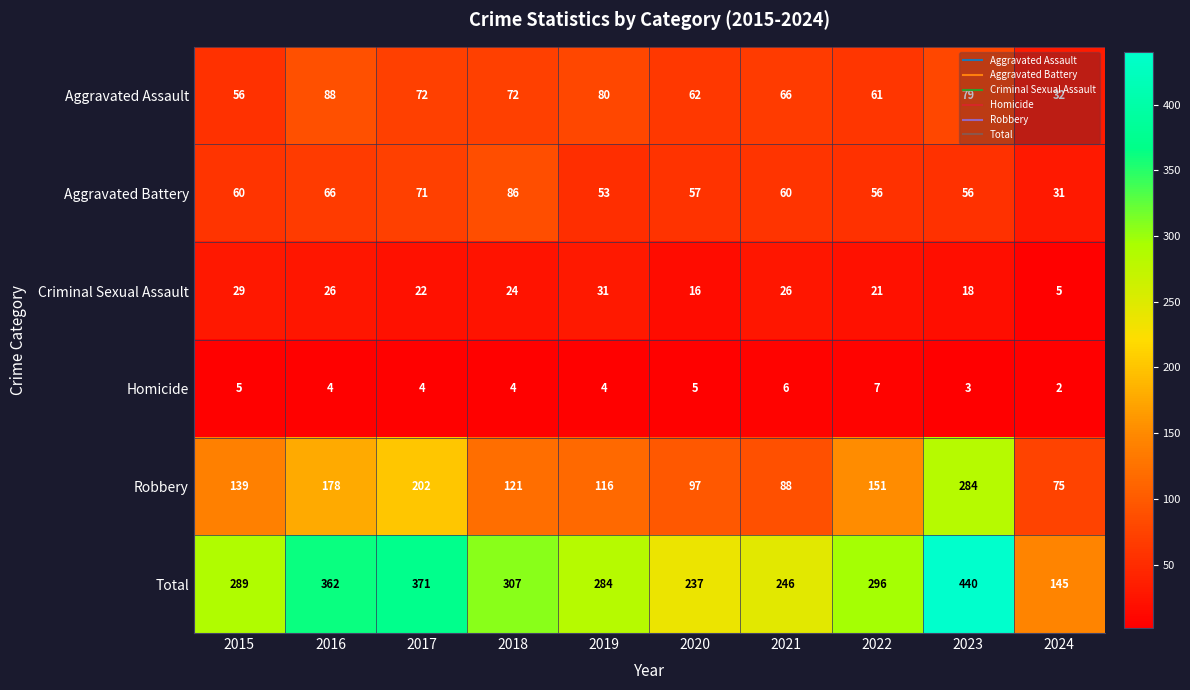

What is the approximate value of Total at 2022, to the nearest 10?

300